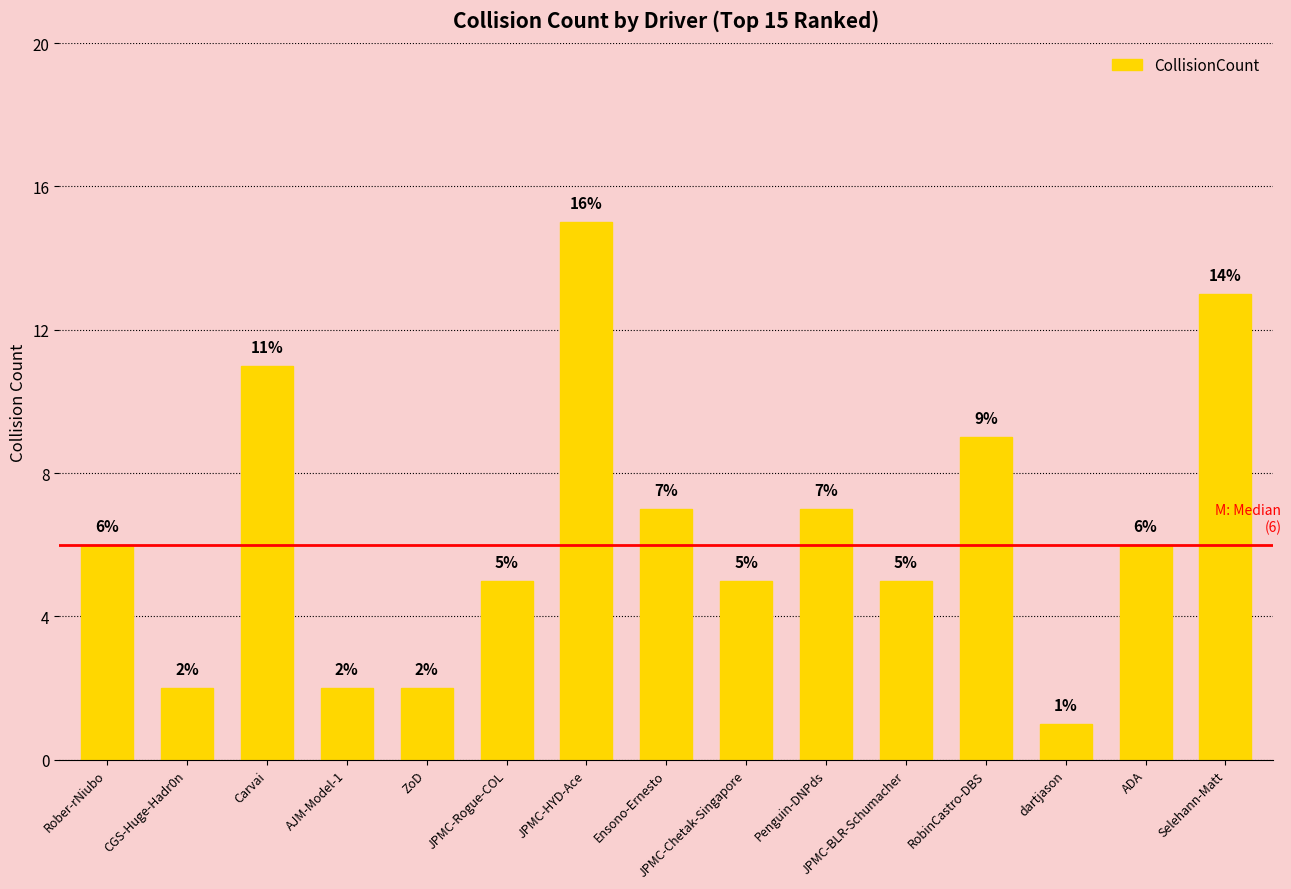

What is the ratio of the value at JPMC-BLR-Schumacher to the value at Ensono-Ernesto?

0.7